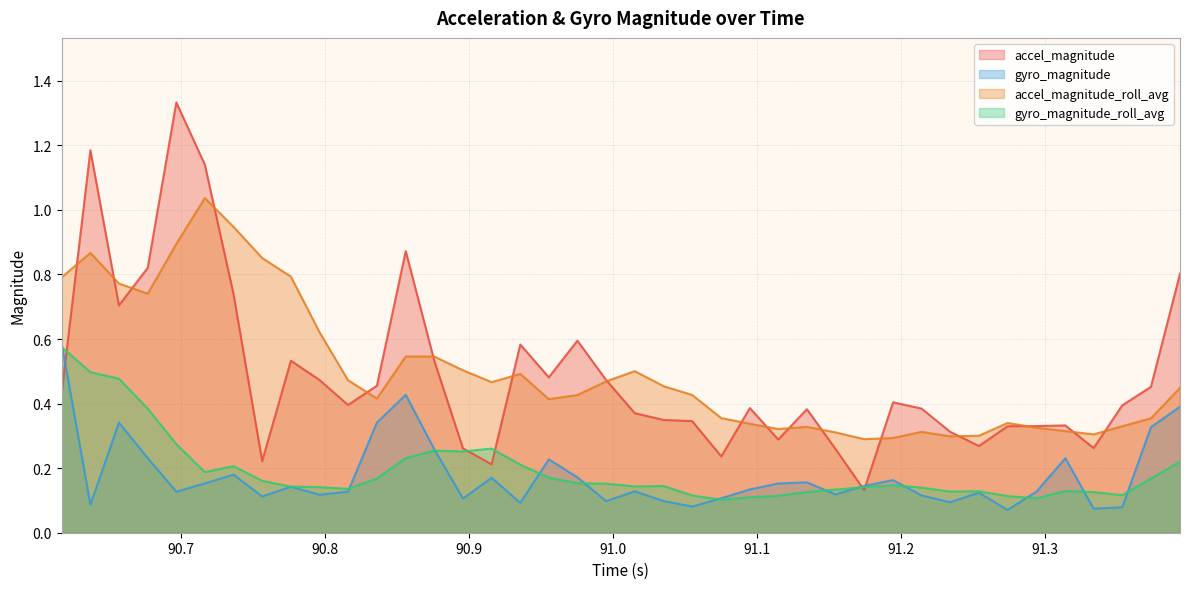

Which series has the largest range (max minus min)?

accel_magnitude